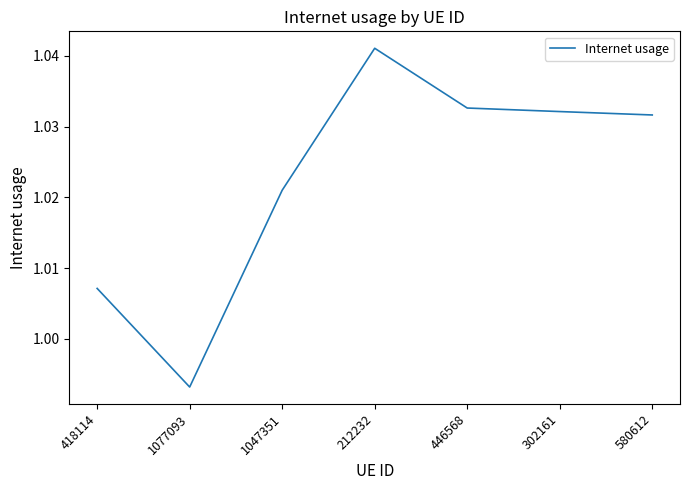

Which label corresponds to the largest value in the chart?

212232